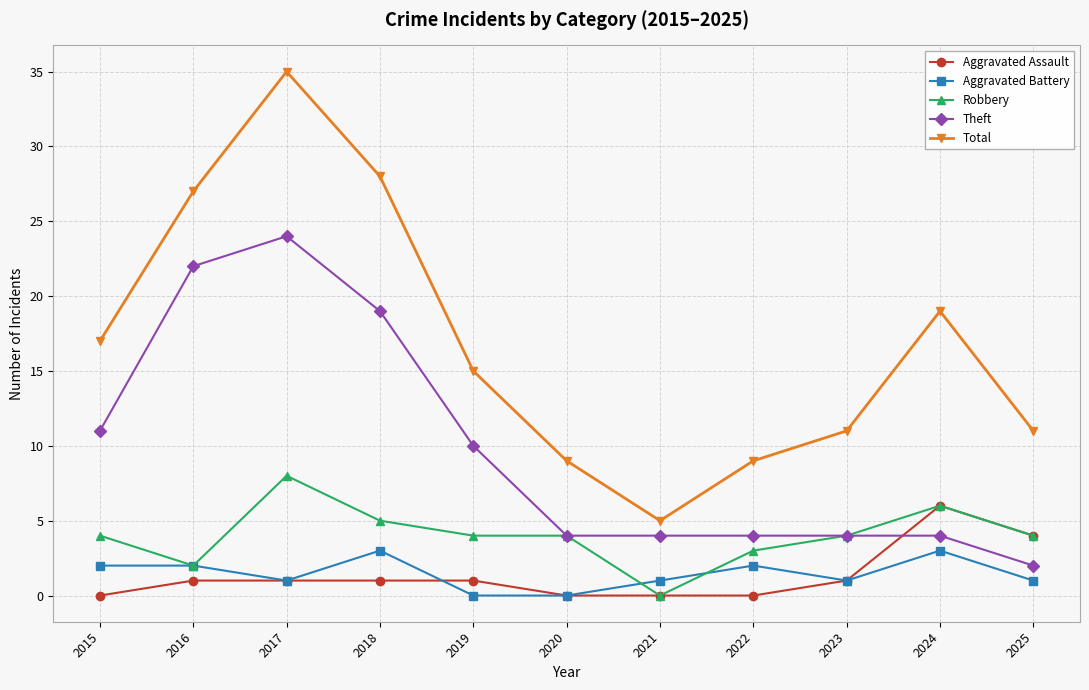

Count the number of data series in this chart.

5